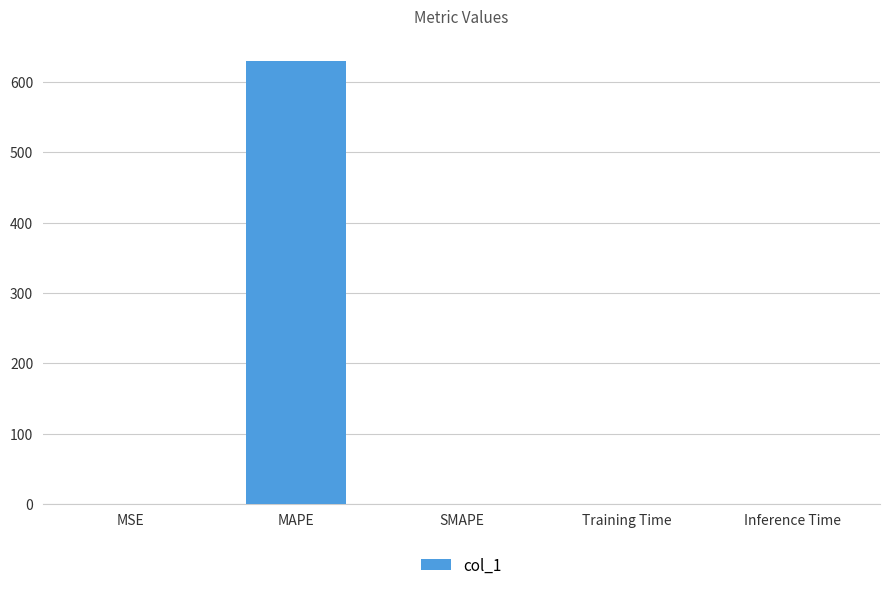

What is the change in value from MAPE to Inference Time?

-629.6